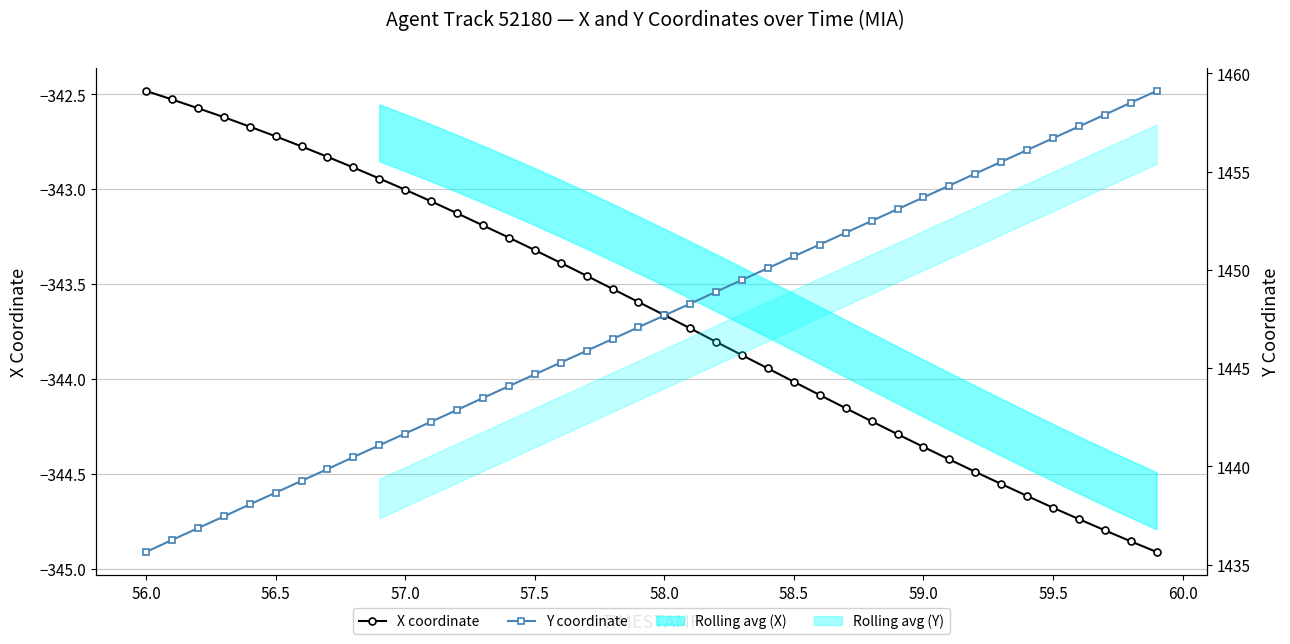

Reading left to right, list all the values displayed in this chart.

X coordinate: -342.5	-342.5	-342.6	-342.6	-342.7	-342.7	-342.8	-342.8	-342.9	-342.9	-343.0	-343.1	-343.1	-343.2	-343.3	-343.3	-343.4	-343.5	-343.5	-343.6	-343.7	-343.7	-343.8	-343.9	-343.9	-344.0	-344.1	-344.2	-344.2	-344.3	-344.4	-344.4	-344.5	-344.6	-344.6	-344.7	-344.7	-344.8	-344.9	-344.9
Y coordinate: 1435.6	1436.2	1436.8	1437.5	1438.1	1438.7	1439.3	1439.9	1440.5	1441.1	1441.7	1442.3	1442.9	1443.5	1444.1	1444.7	1445.3	1445.9	1446.5	1447.1	1447.7	1448.3	1448.9	1449.5	1450.1	1450.7	1451.3	1451.9	1452.5	1453.1	1453.7	1454.3	1454.9	1455.5	1456.1	1456.7	1457.3	1457.9	1458.5	1459.1